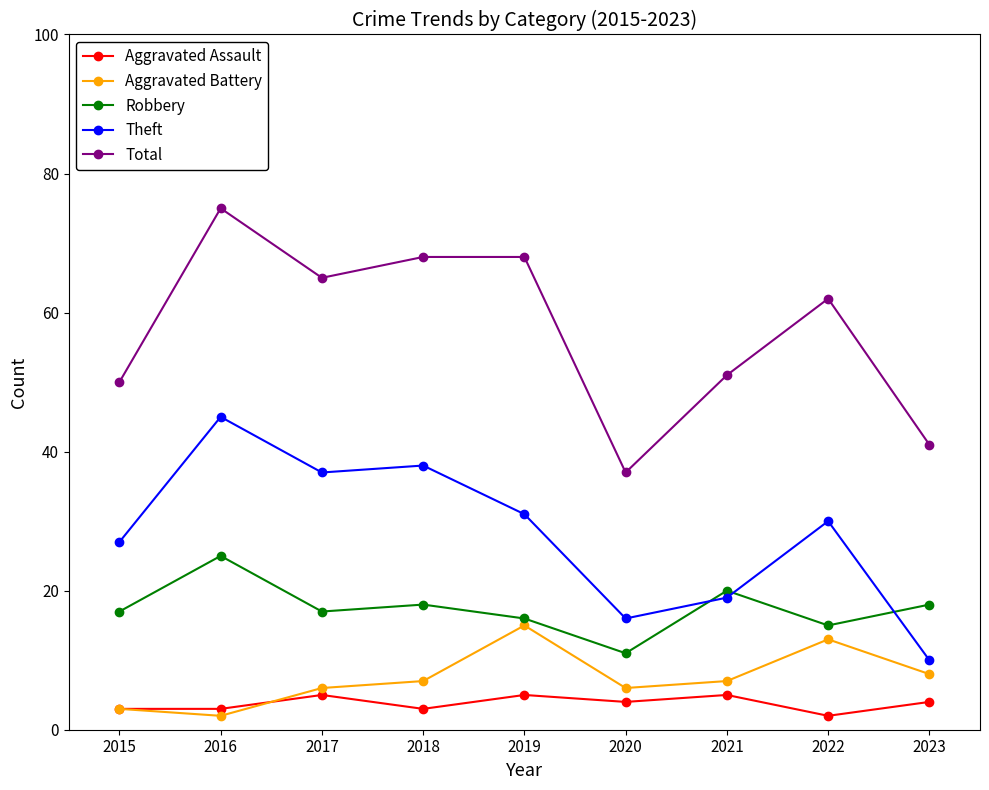

True or false: Robbery and Theft cross at least once.

True